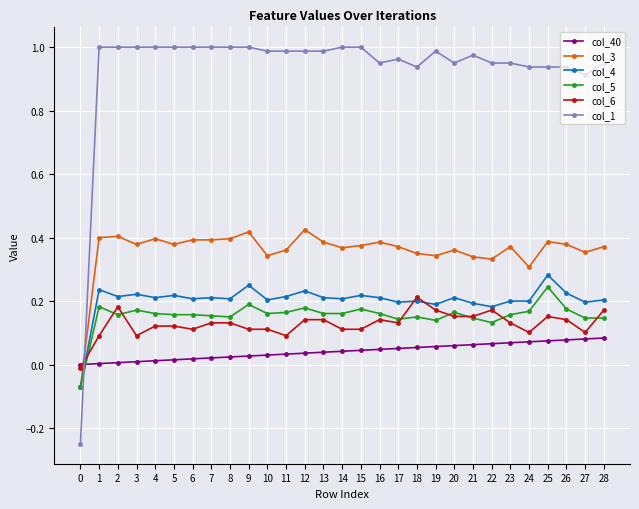

List the series in order of their peak value, lowest first.

col_40, col_6, col_5, col_4, col_3, col_1